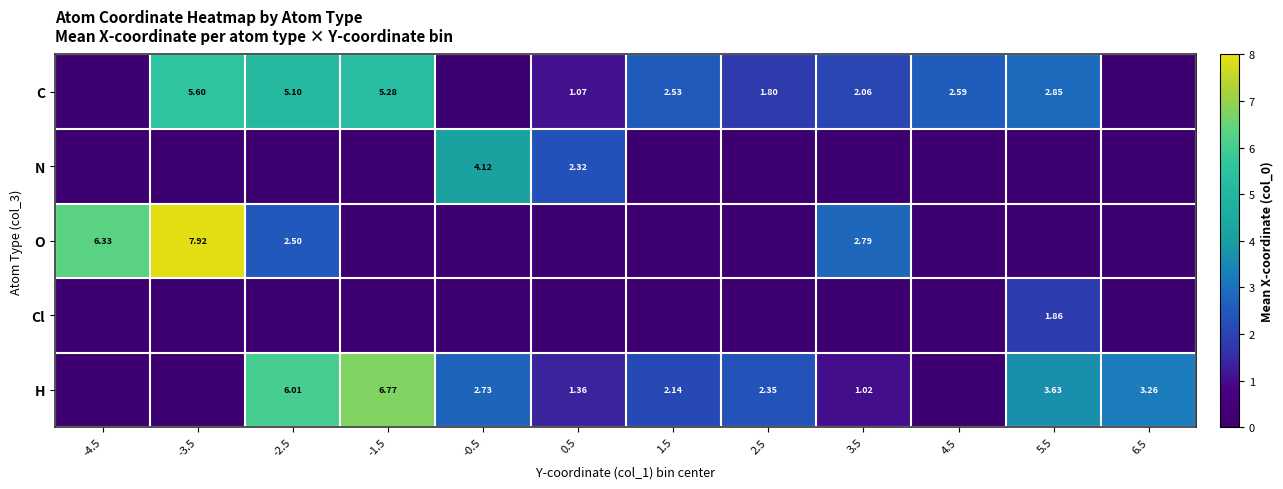

At which label is Cl closest to 0?

-4.5